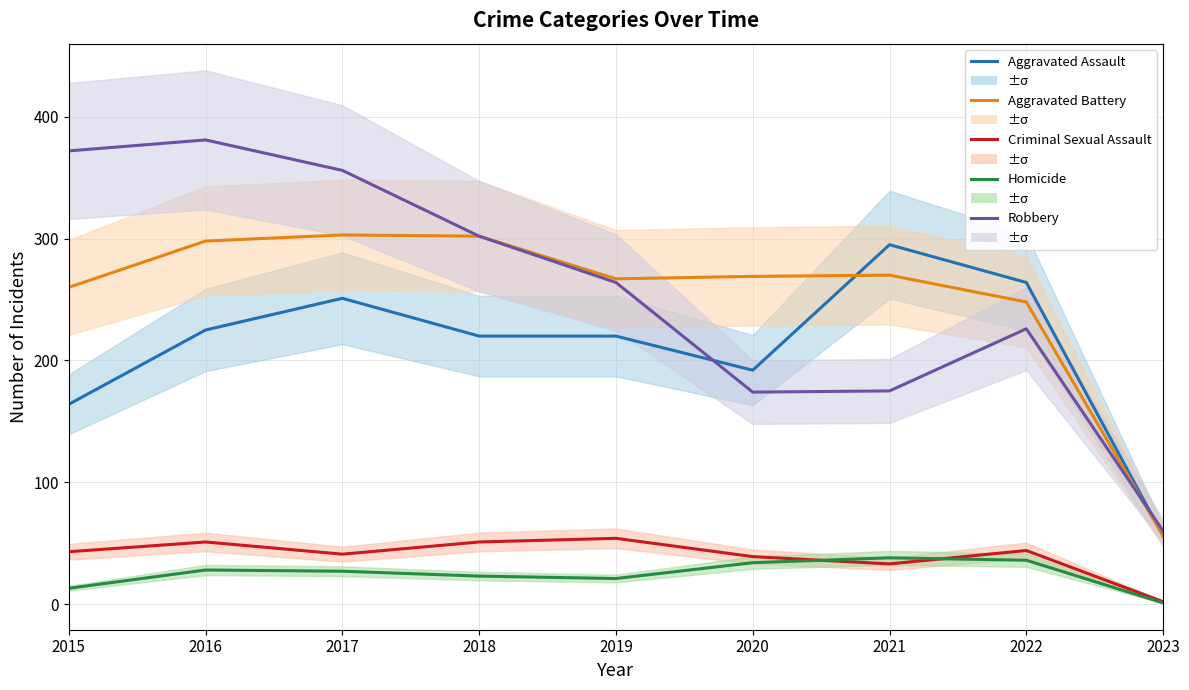

Is it true that Aggravated Assault equals 400 at 2021?

False